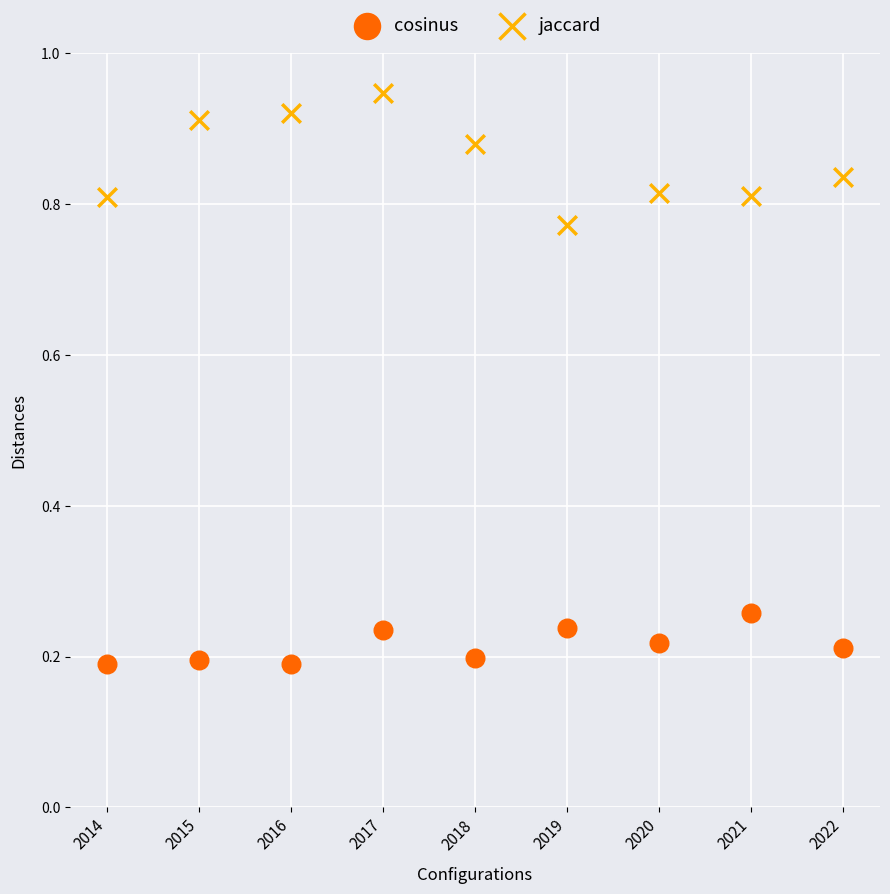

Which series reaches the maximum Y coordinate?

jaccard